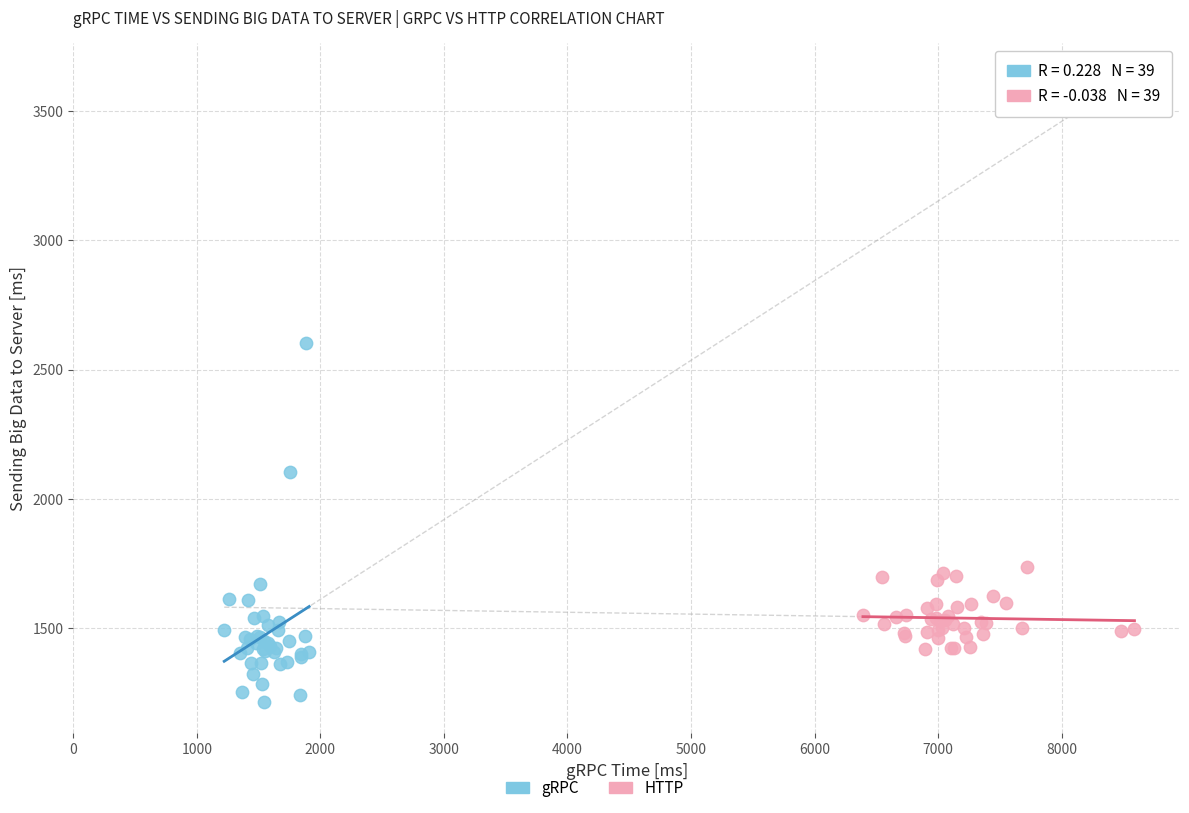

Which series reaches the maximum Y coordinate?

gRPC